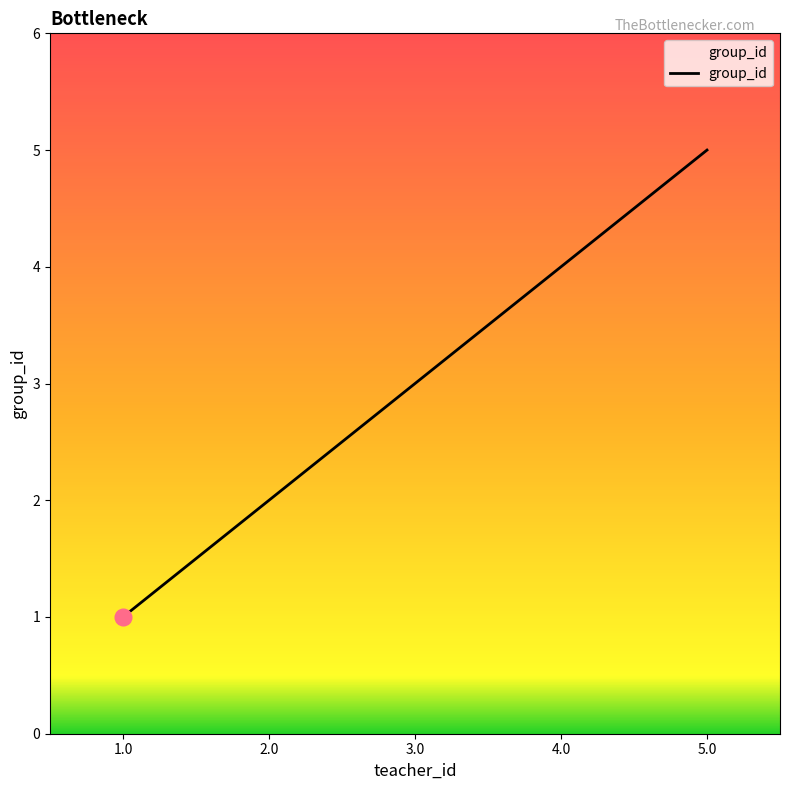

Count the number of data series in this chart.

1